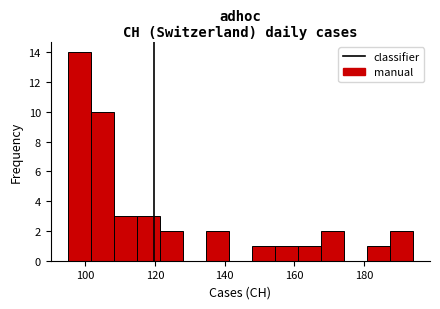

Around what value on the x-axis is the tallest bar? Give the approximate position of its centre, as read against the axis.

98